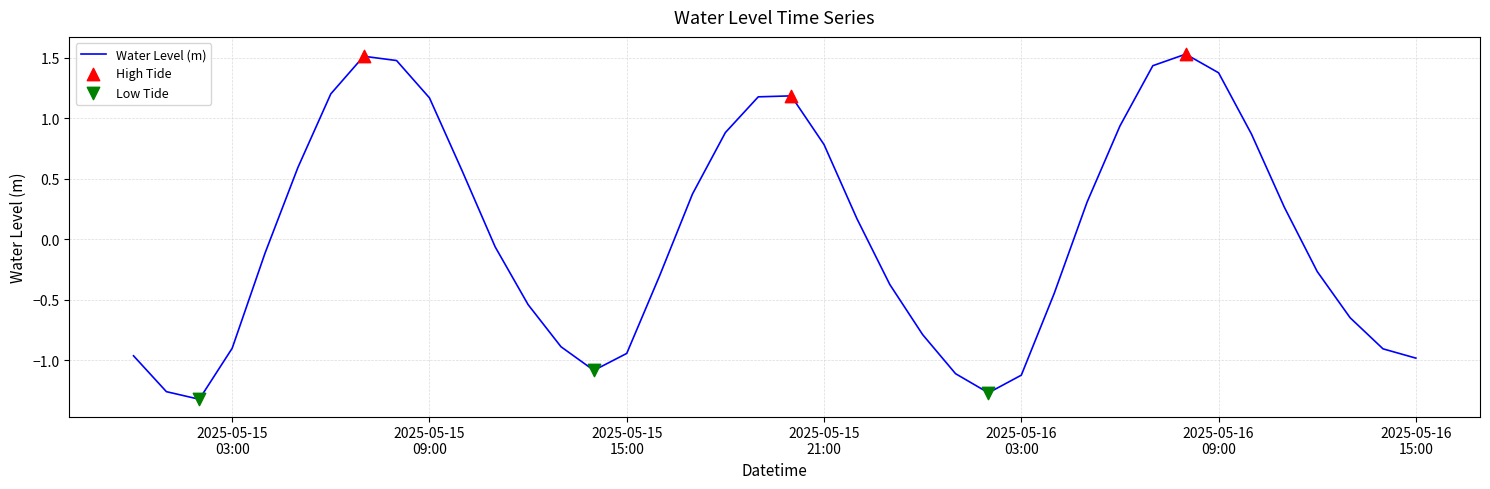

What is the difference between the maximum and minimum values?

2.9